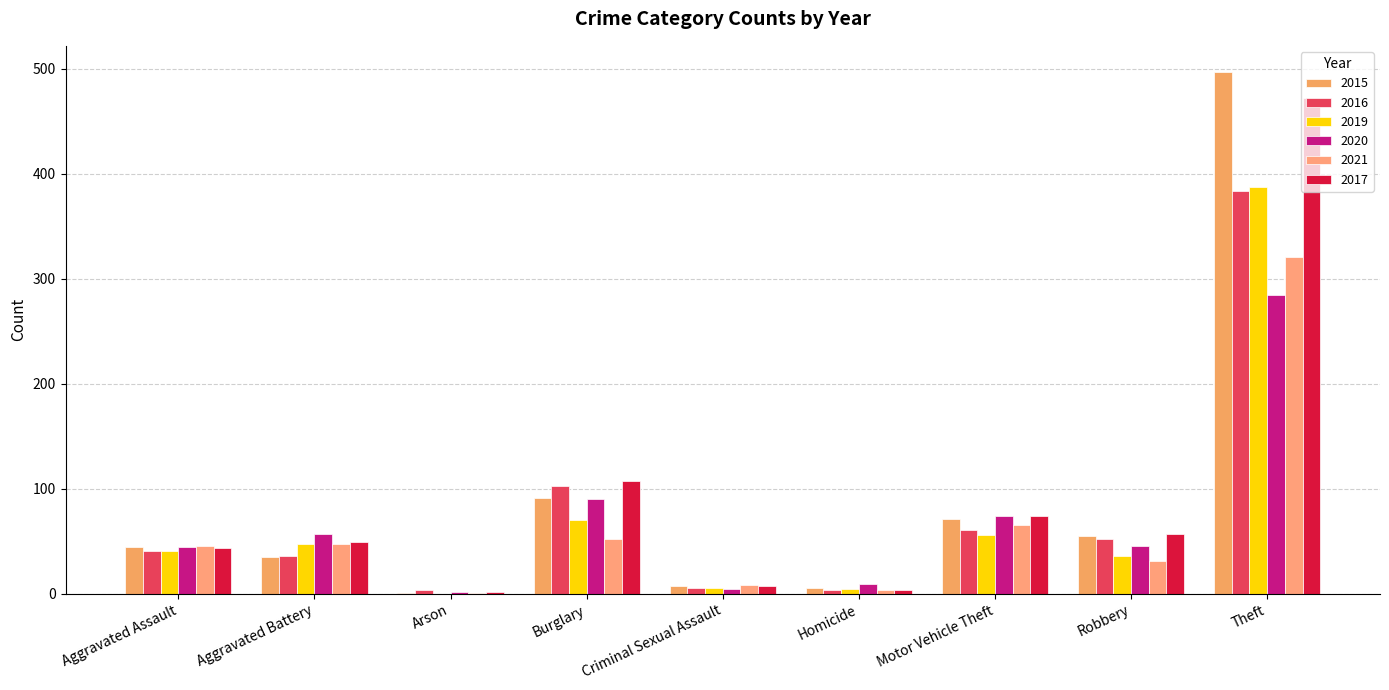

At which category does the chart reach its peak across all series?

Theft